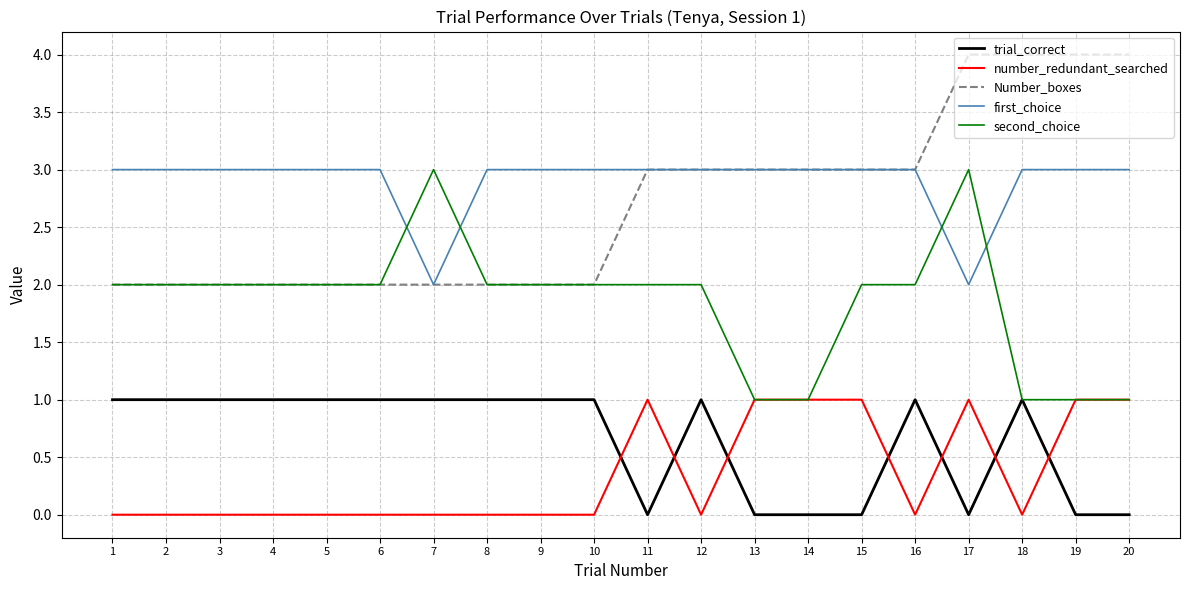

What is the total value across all series at 5?

8